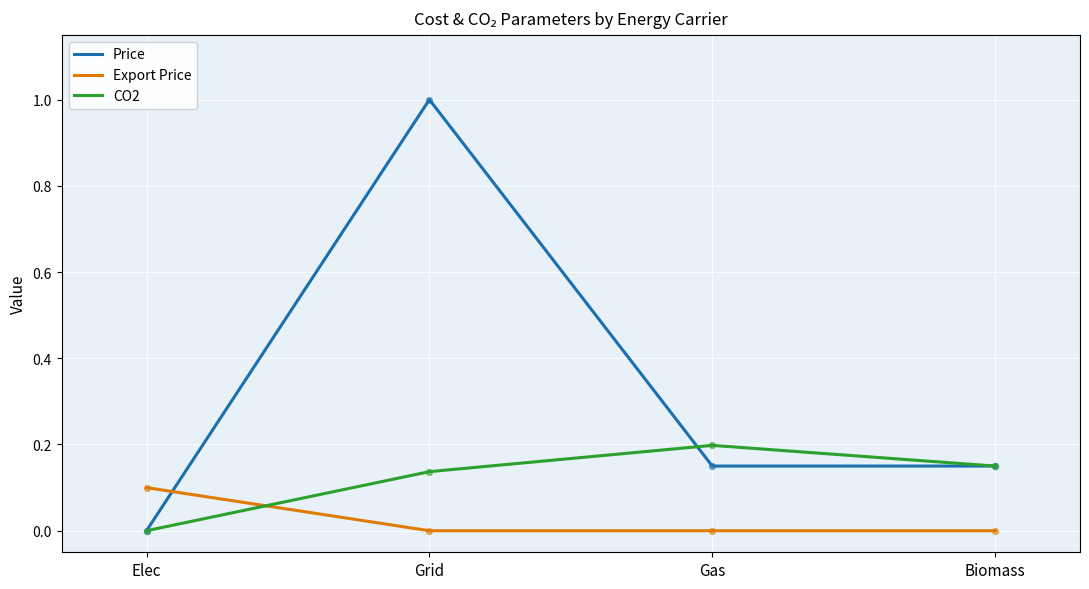

At which category is the sum across all series the highest?

Grid